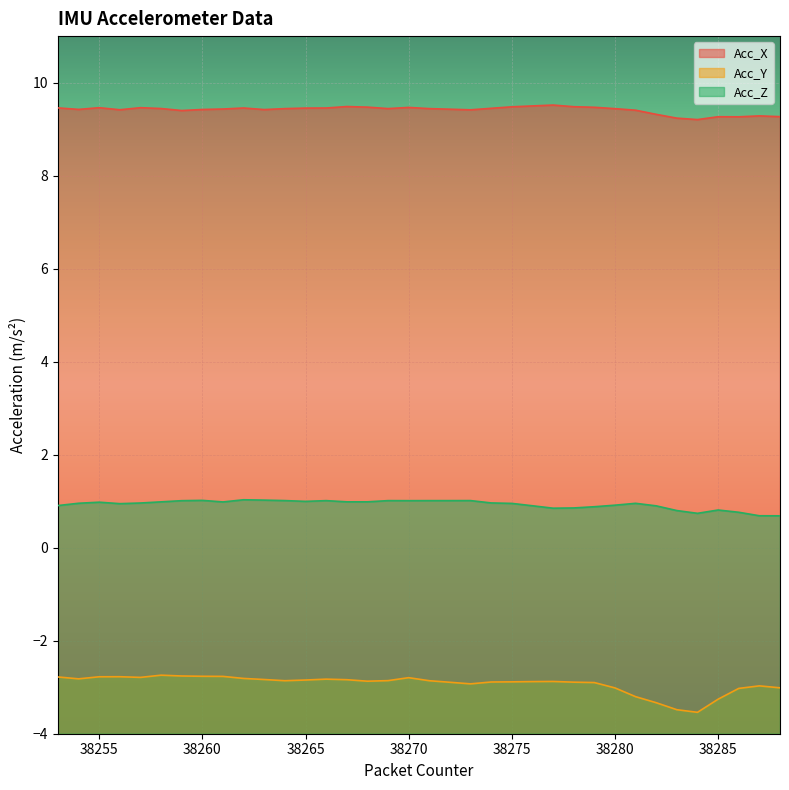

Reading left to right, list all the values displayed in this chart.

Acc_X: 9.5	9.4	9.5	9.4	9.5	9.4	9.4	9.4	9.4	9.5	9.4	9.4	9.5	9.5	9.5	9.5	9.4	9.5	9.4	9.4	9.4	9.4	9.5	9.5	9.5	9.5	9.5	9.4	9.4	9.3	9.2	9.2	9.3	9.3	9.3	9.3
Acc_Y: -2.8	-2.8	-2.8	-2.8	-2.8	-2.7	-2.8	-2.8	-2.8	-2.8	-2.8	-2.9	-2.8	-2.8	-2.8	-2.9	-2.9	-2.8	-2.9	-2.9	-2.9	-2.9	-2.9	-2.9	-2.9	-2.9	-2.9	-3.0	-3.2	-3.3	-3.5	-3.5	-3.3	-3.0	-3.0	-3.0
Acc_Z: 0.9	1.0	1.0	0.9	1.0	1.0	1.0	1.0	1.0	1.0	1.0	1.0	1.0	1.0	1.0	1.0	1.0	1.0	1.0	1.0	1.0	1.0	1.0	0.9	0.8	0.9	0.9	0.9	1.0	0.9	0.8	0.7	0.8	0.8	0.7	0.7